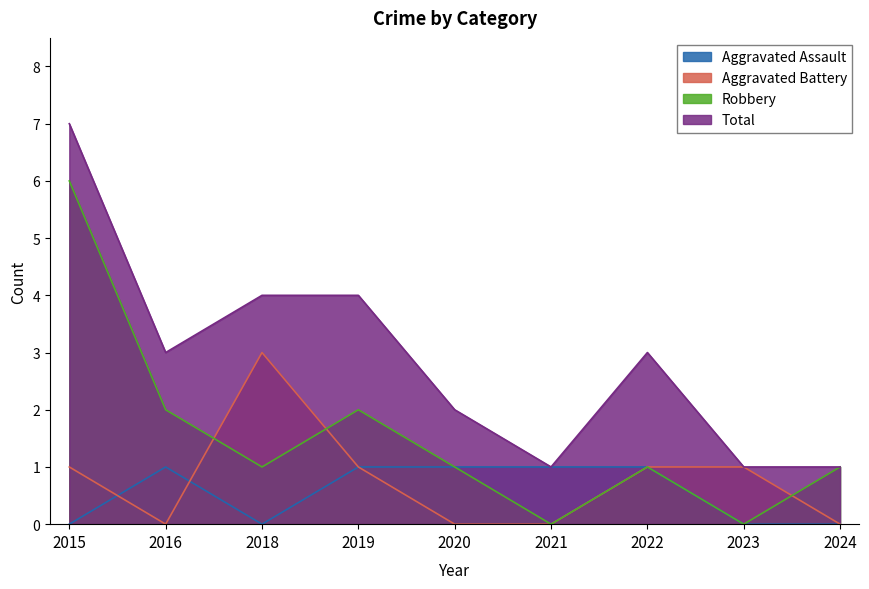

At which category is the sum across all series the highest?

2015